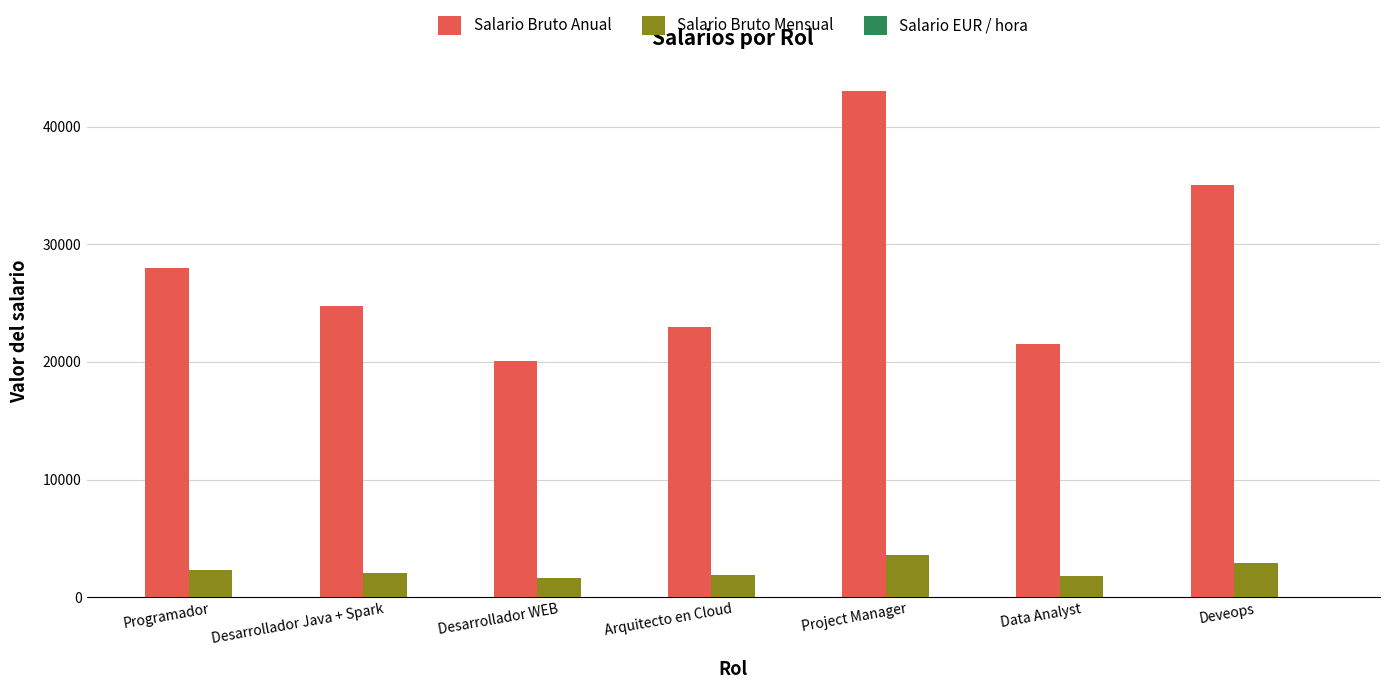

What is the approximate value of Salario Bruto Mensual at Project Manager?

3583.3